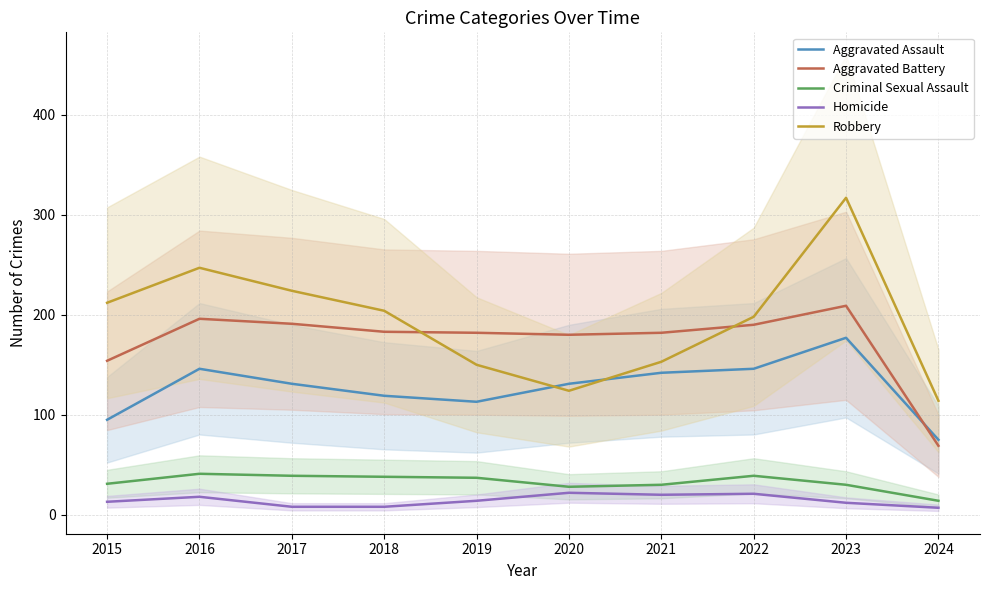

Which category has the highest value across all series?

2023